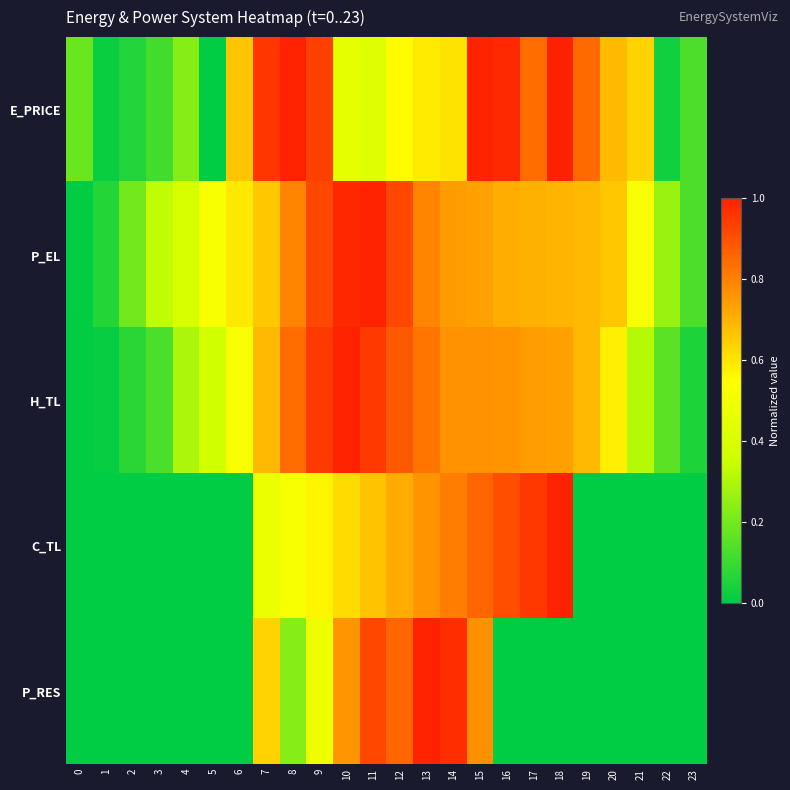

List the series in order of their peak value, highest first.

E_PRICE, P_EL, H_TL, C_TL, P_RES